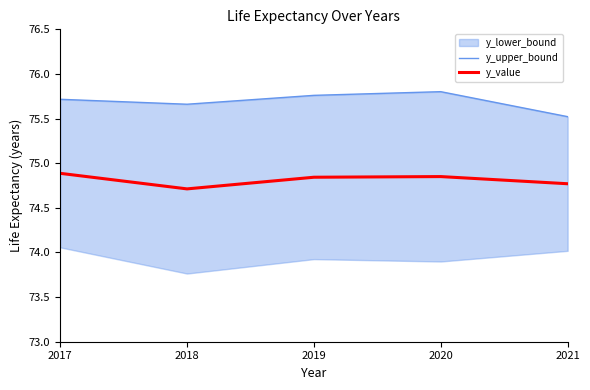

Which has a higher value, 2020 or 2019?

2020